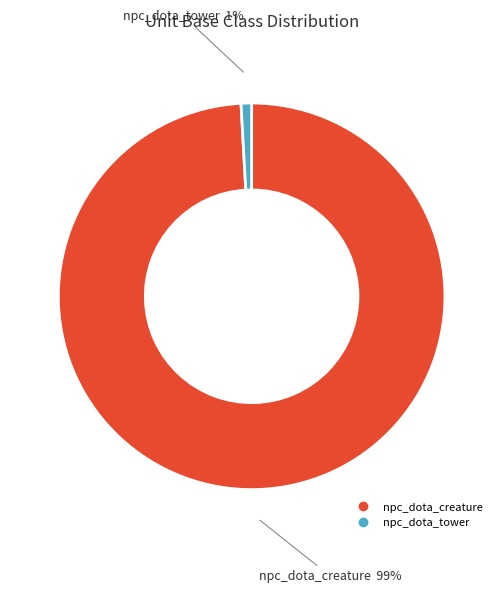

True or false: npc_dota_creature accounts for 99% of the total.

True